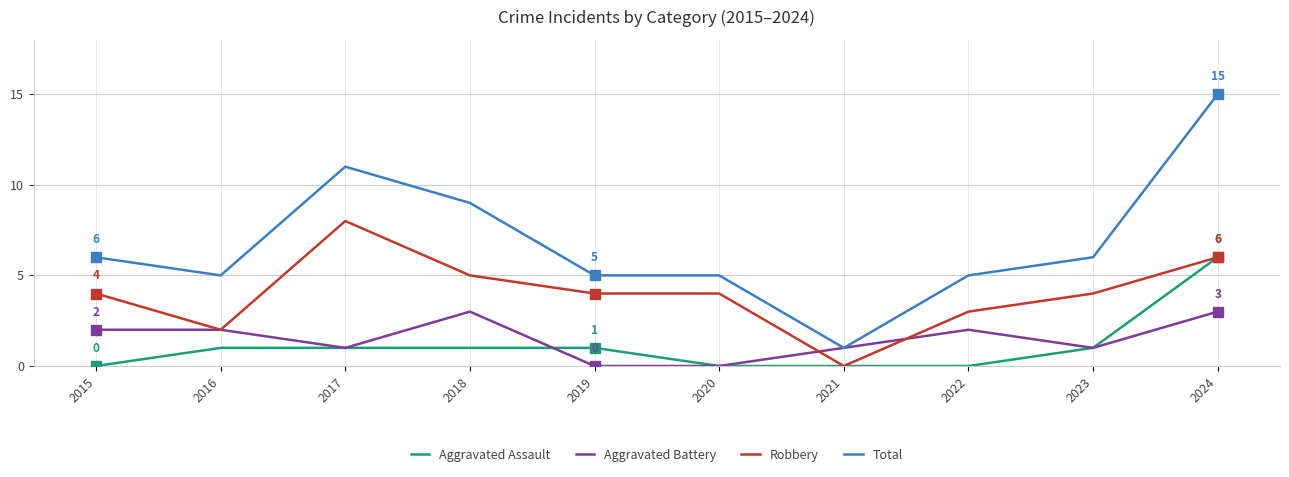

True or false: Robbery has more than 2 interior local peaks.

False